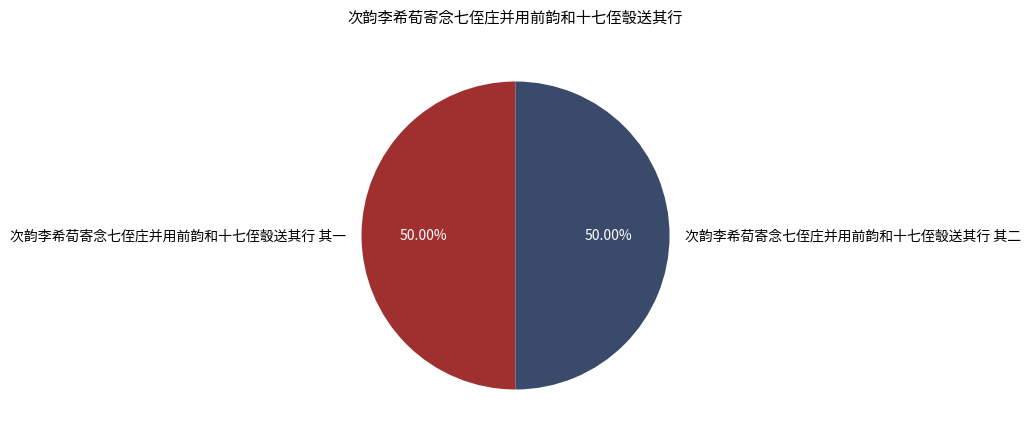

To the nearest percent, what is the combined percentage of 次韵李希荀寄念七侄庄并用前韵和十七侄彀送其行 其一 and 次韵李希荀寄念七侄庄并用前韵和十七侄彀送其行 其二?

100%